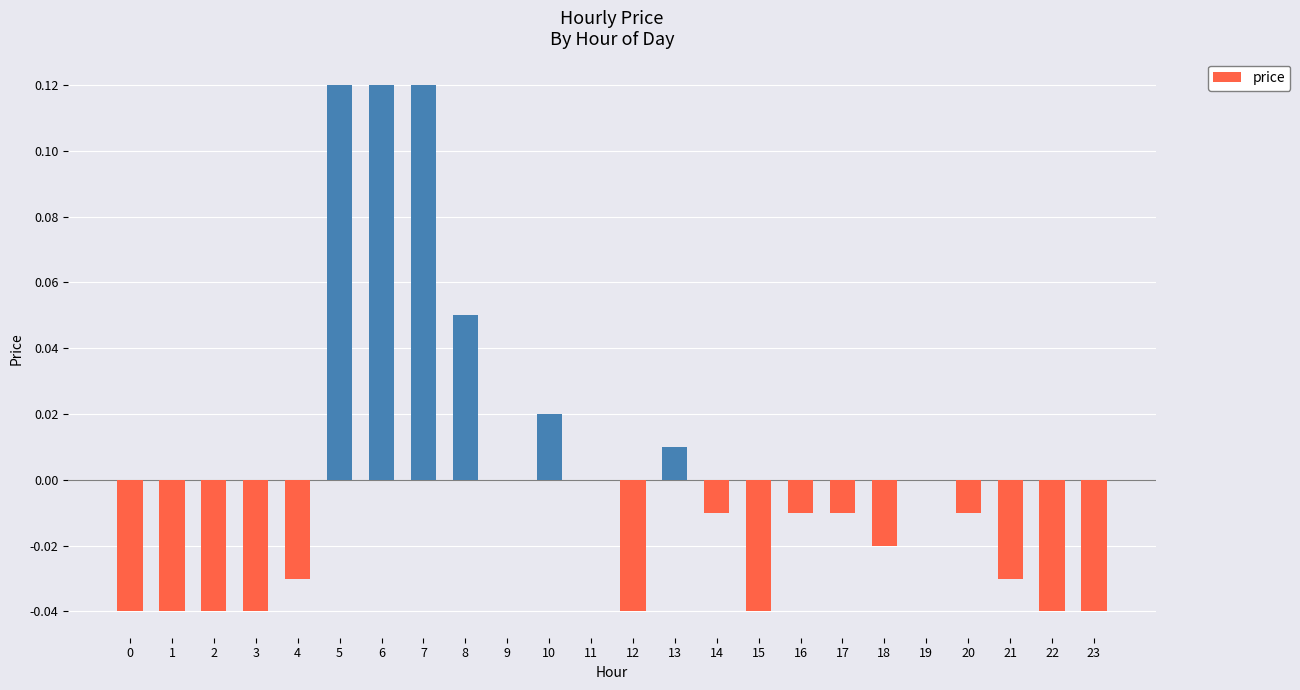

True or false: the data shows -0.0 at 15.

True